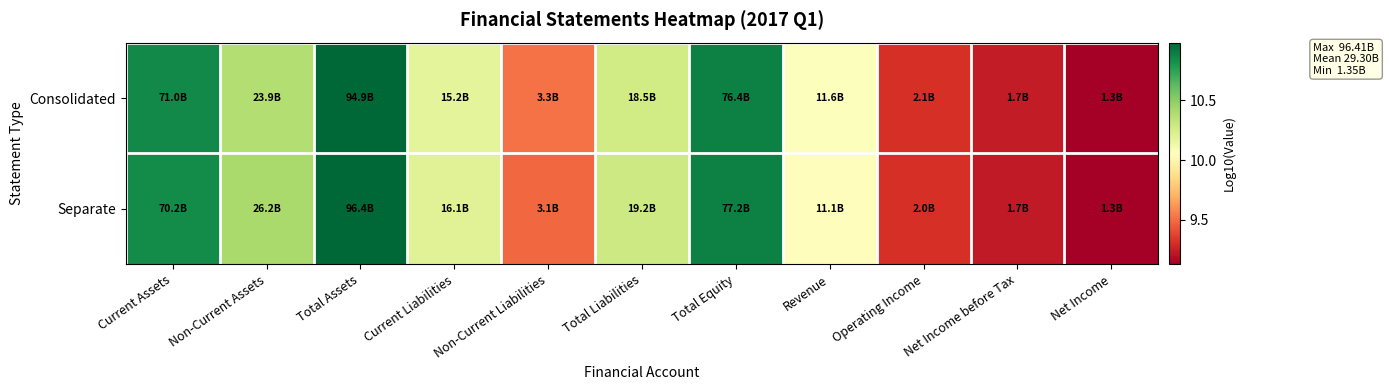

Reading left to right, list all the values displayed in this chart.

Consolidated: Current Assets=10.9	Non-Current Assets=10.4	Total Assets=11.0	Current Liabilities=10.2	Non-Current Liabilities=9.5	Total Liabilities=10.3	Total Equity=10.9	Revenue=10.1	Operating Income=9.3	Net Income before Tax=9.2	Net Income=9.1
Separate: Current Assets=10.8	Non-Current Assets=10.4	Total Assets=11.0	Current Liabilities=10.2	Non-Current Liabilities=9.5	Total Liabilities=10.3	Total Equity=10.9	Revenue=10.0	Operating Income=9.3	Net Income before Tax=9.2	Net Income=9.1